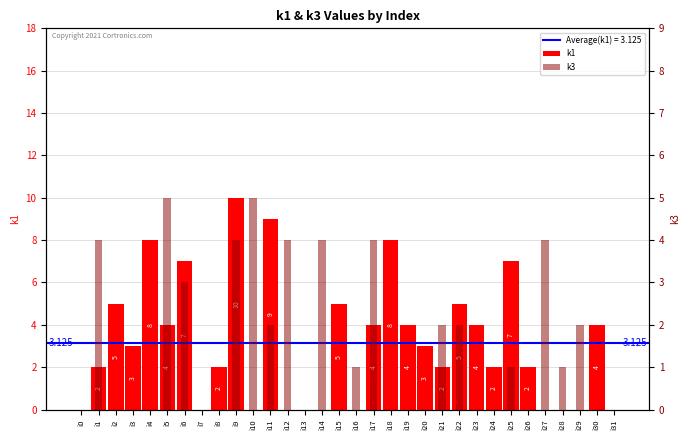

How many values in the k3 series are below 1?

16